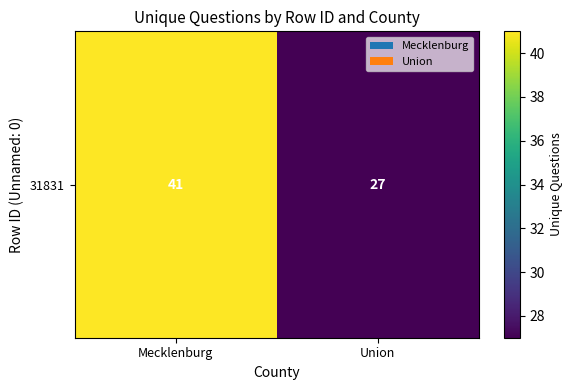

Reading left to right, list all the values displayed in this chart.

41	27